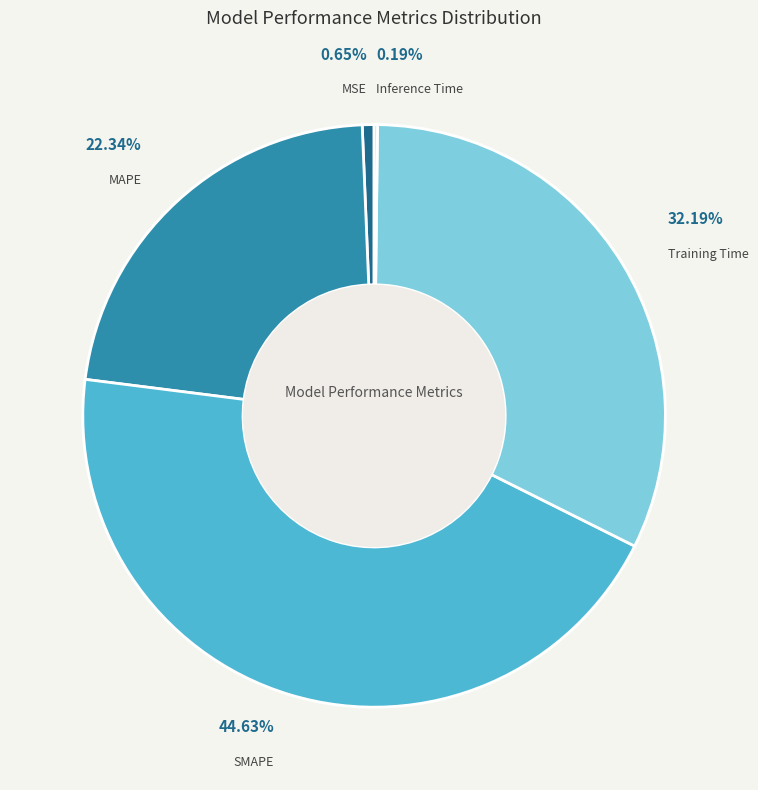

What is the largest slice in the pie chart?

SMAPE